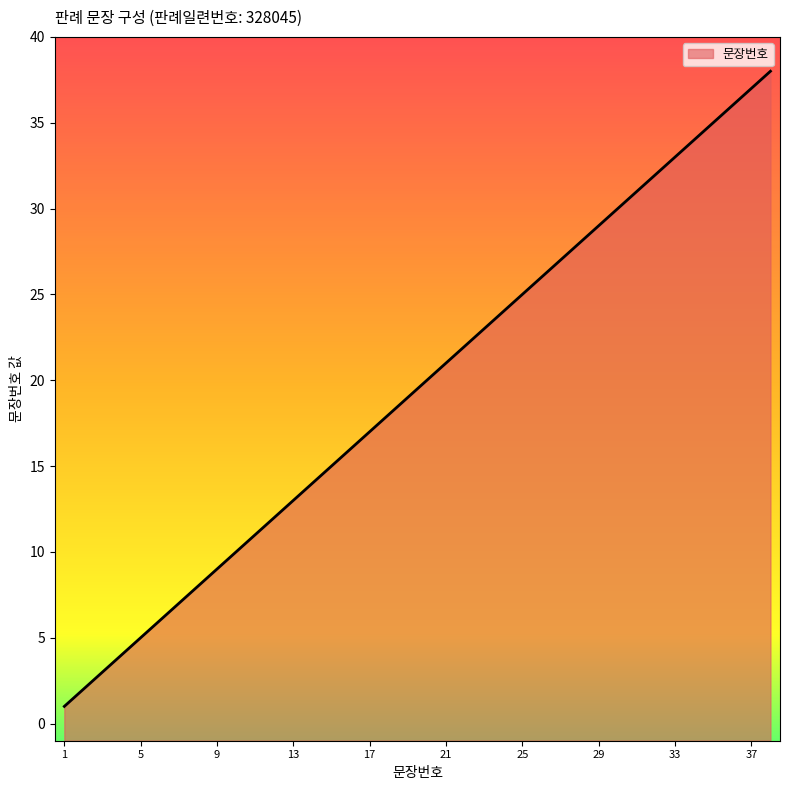

Does the chart have visible grid lines?

No